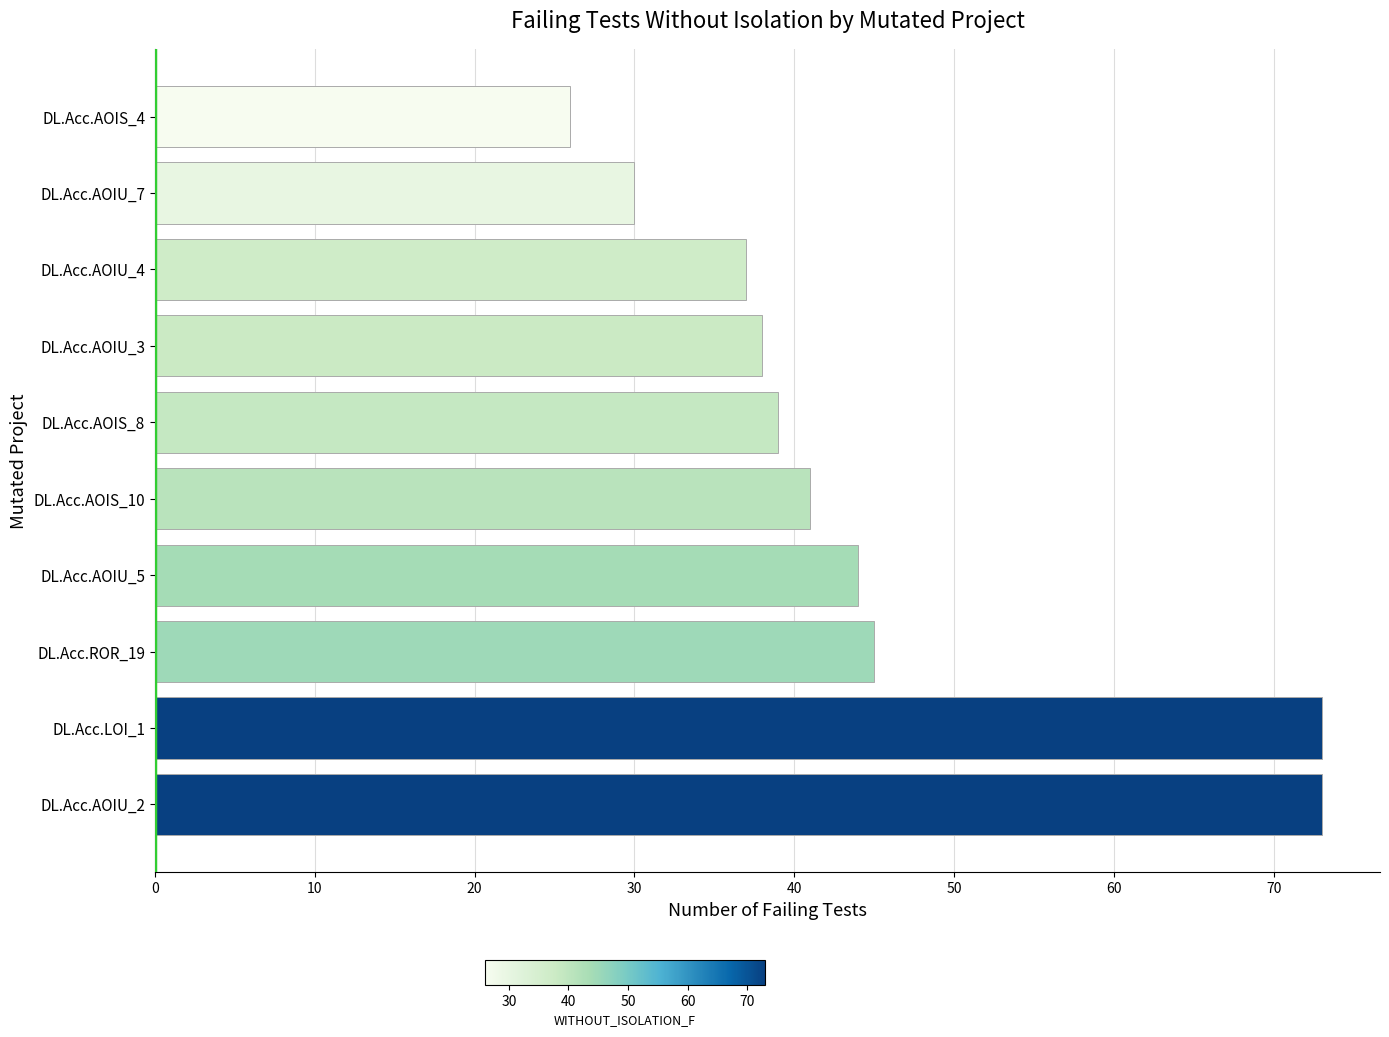

What is the change in value from DL.Acc.LOI_1 to DL.Acc.ROR_19?

-28